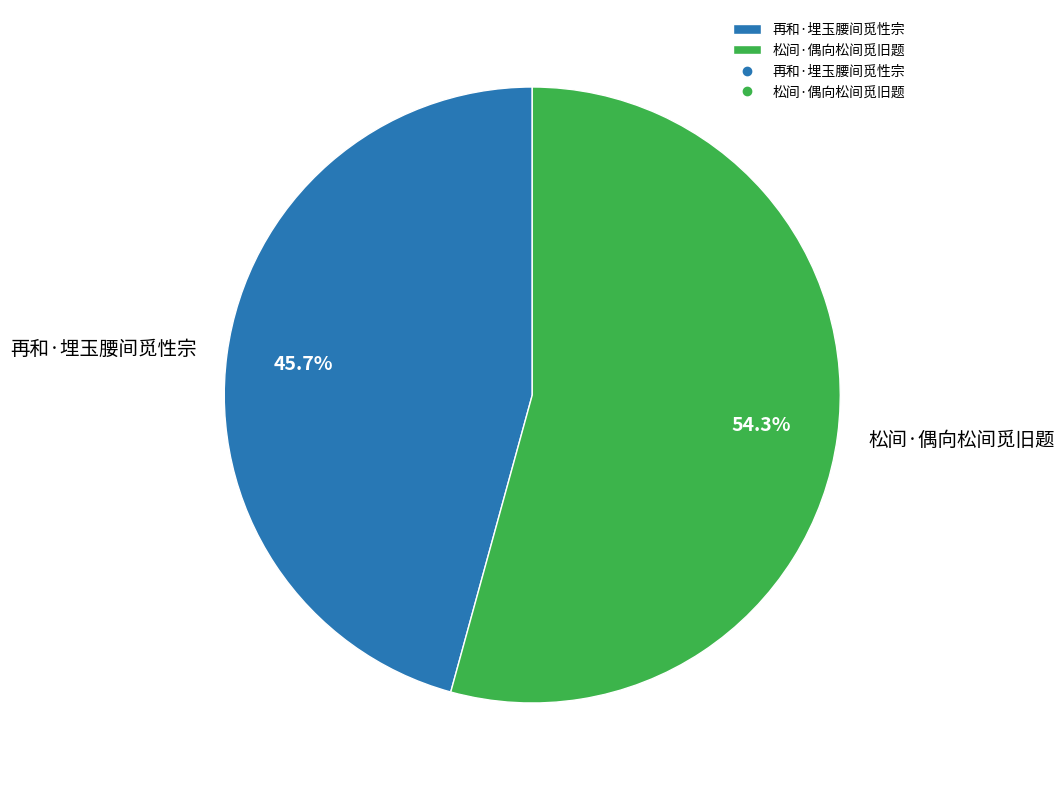

How many slices are in this pie chart?

2